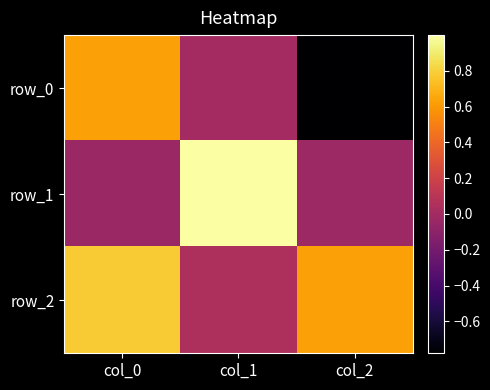

What is the difference between the row_2 values at col_2 and col_1?

0.6